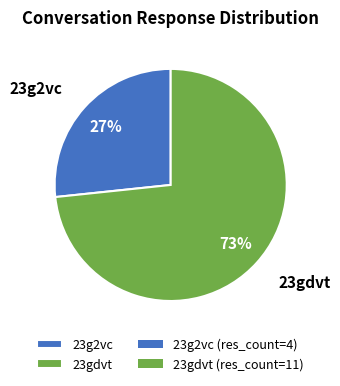

Which slice represents more than half of the pie?

23gdvt